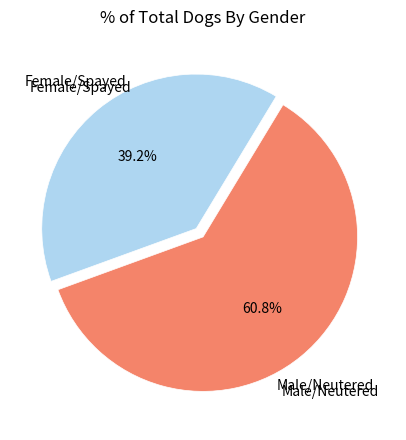

Is there a majority slice in this chart?

Yes